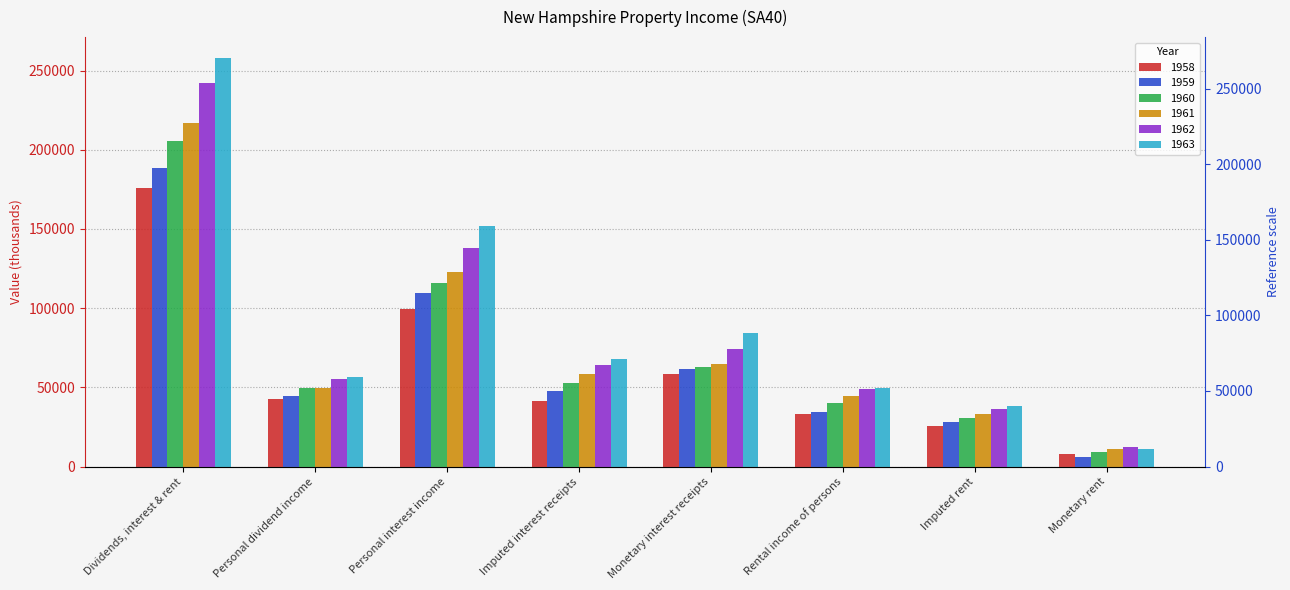

What are all the series names shown in the legend?

1958, 1959, 1960, 1961, 1962, 1963